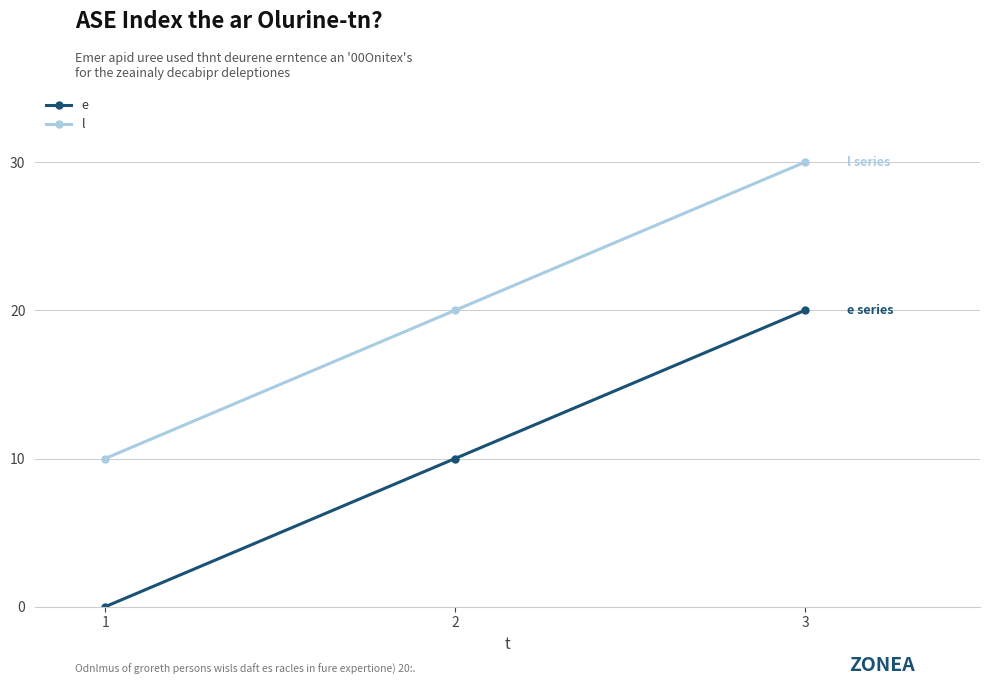

What are all the series names shown in the legend?

e, l